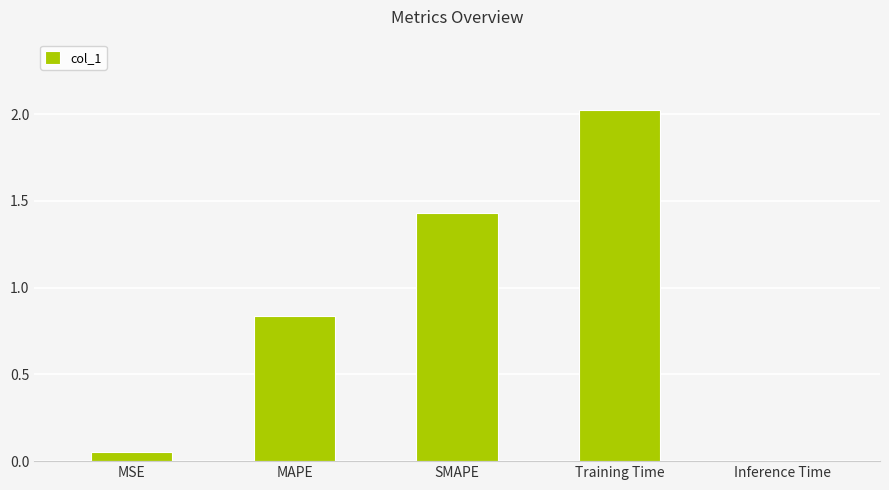

What is the greatest value displayed?

2.0